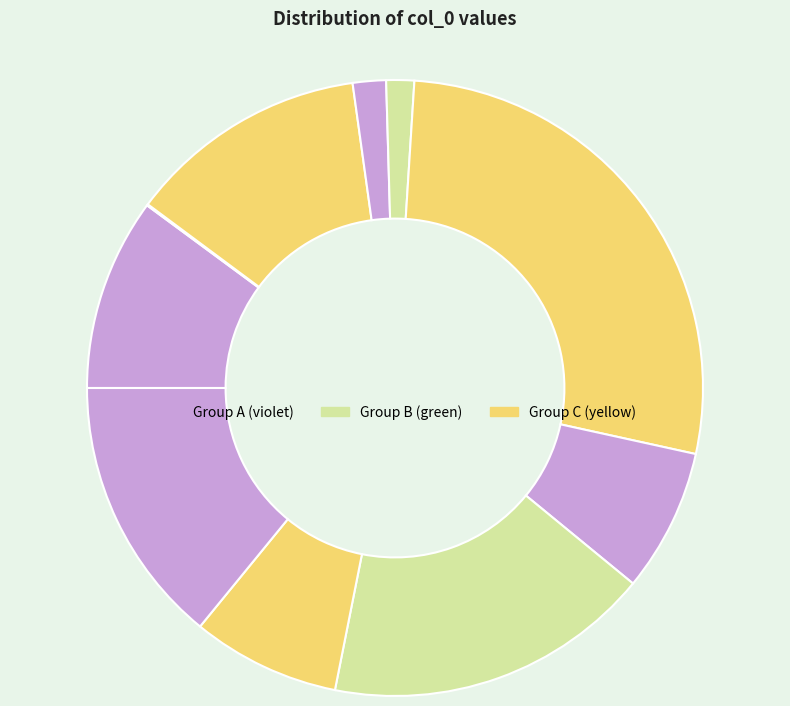

How many slices are in this pie chart?

10